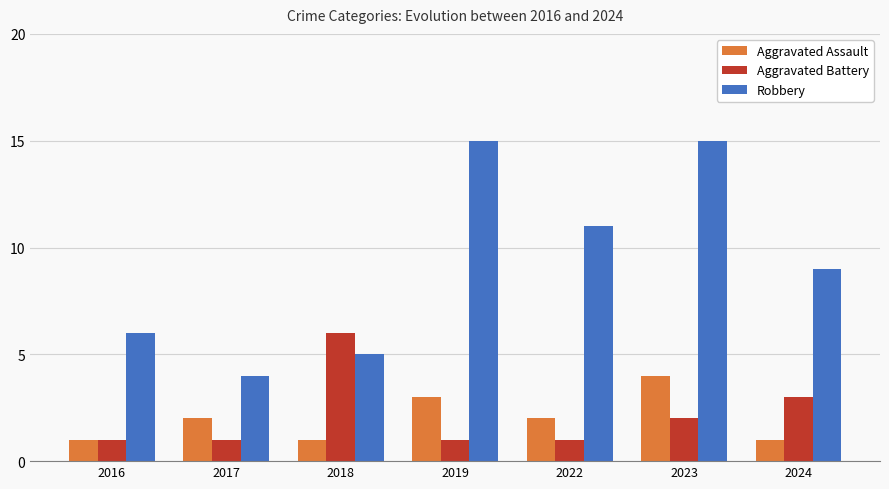

Which series has the largest total across all categories?

Robbery